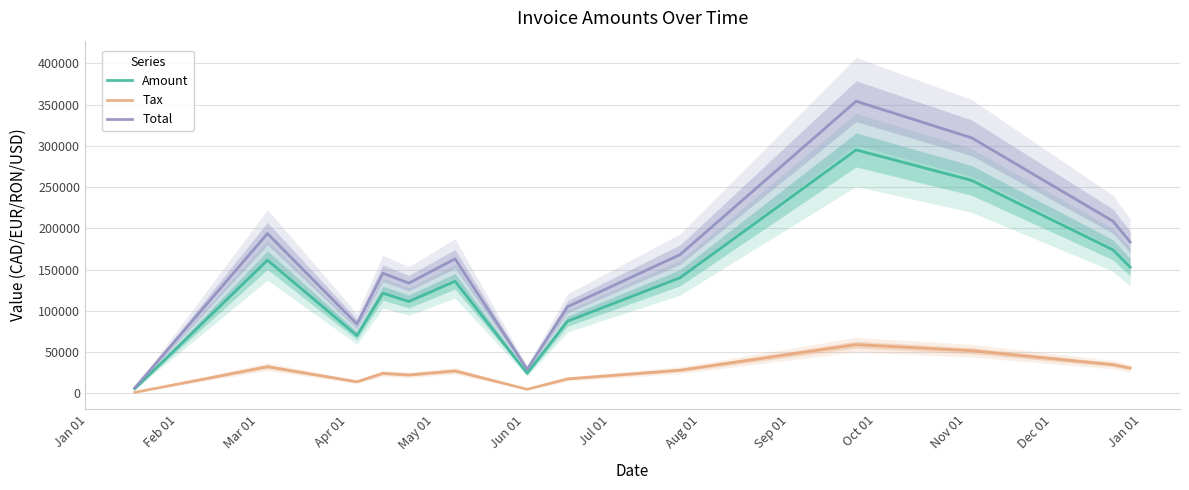

What is the maximum value for Tax?

59027.2